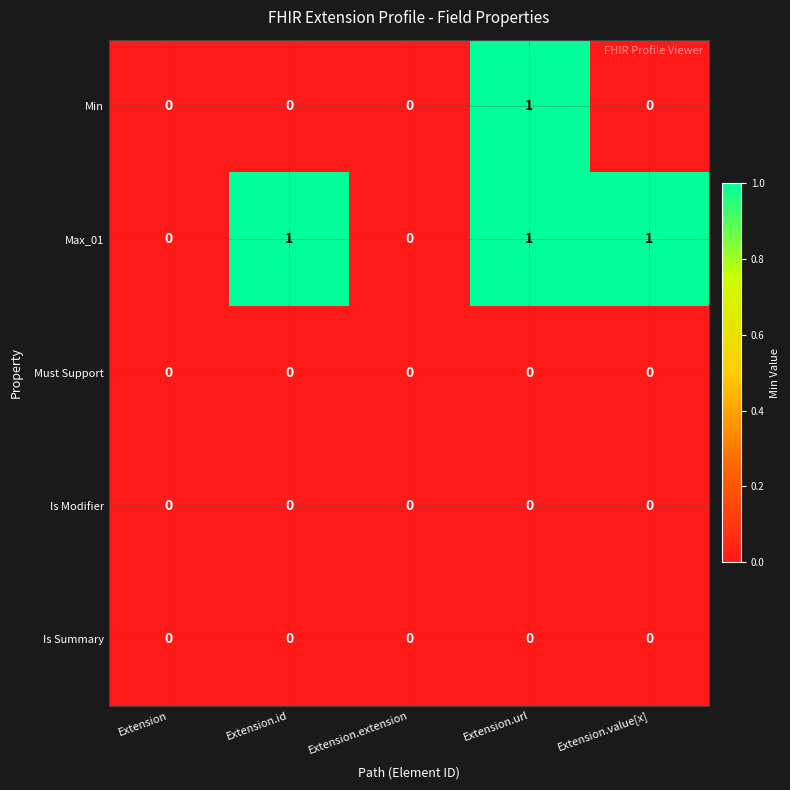

At which category is the sum across all series the highest?

Extension.url